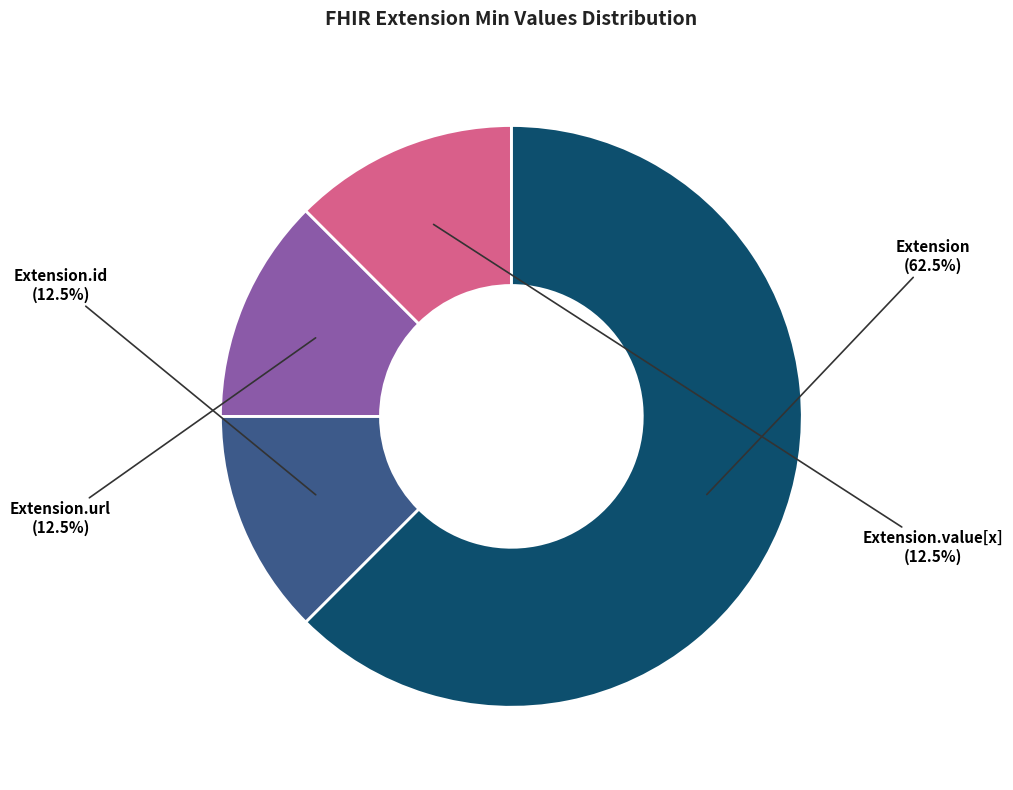

To the nearest percent, what is the average slice percentage?

25%